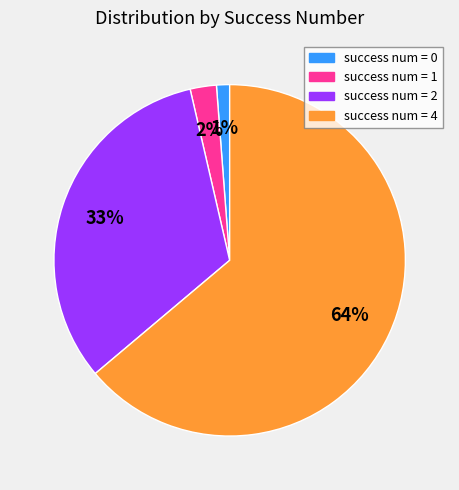

Is there a majority slice in this chart?

Yes